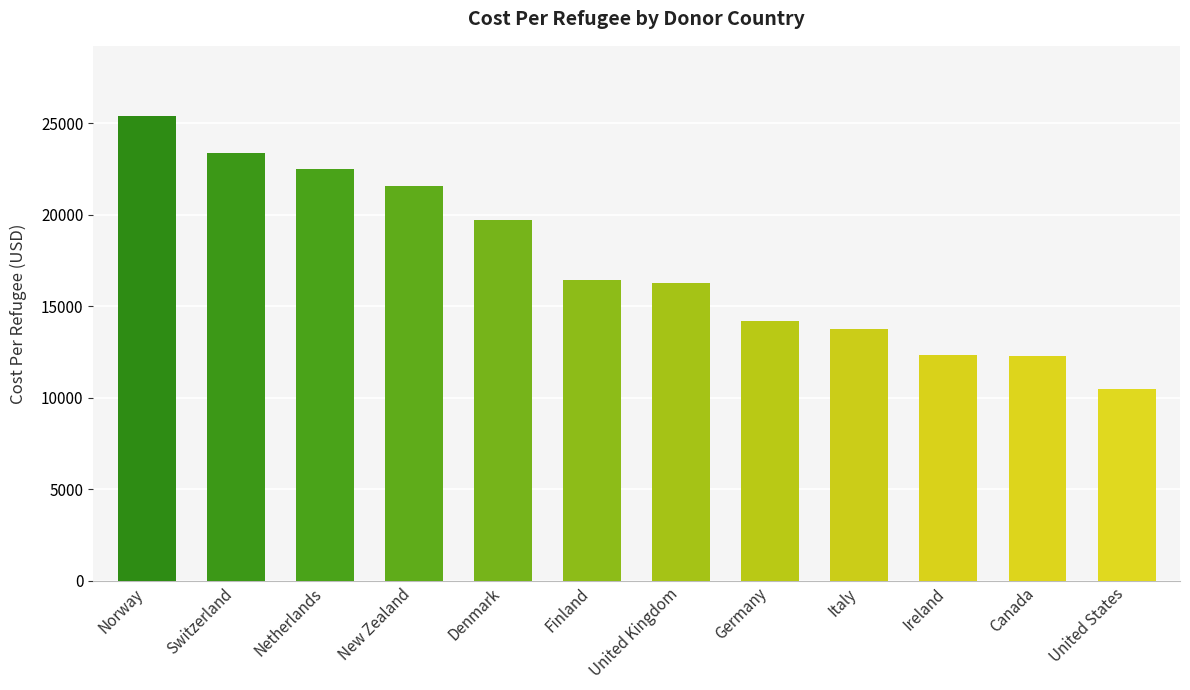

How many data points does each series have?

12